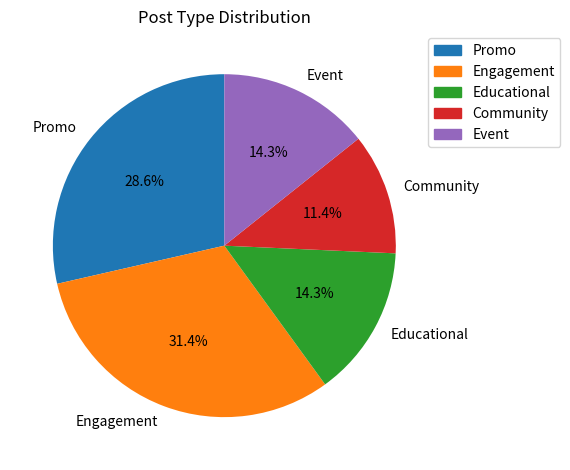

How many slices are in this pie chart?

5